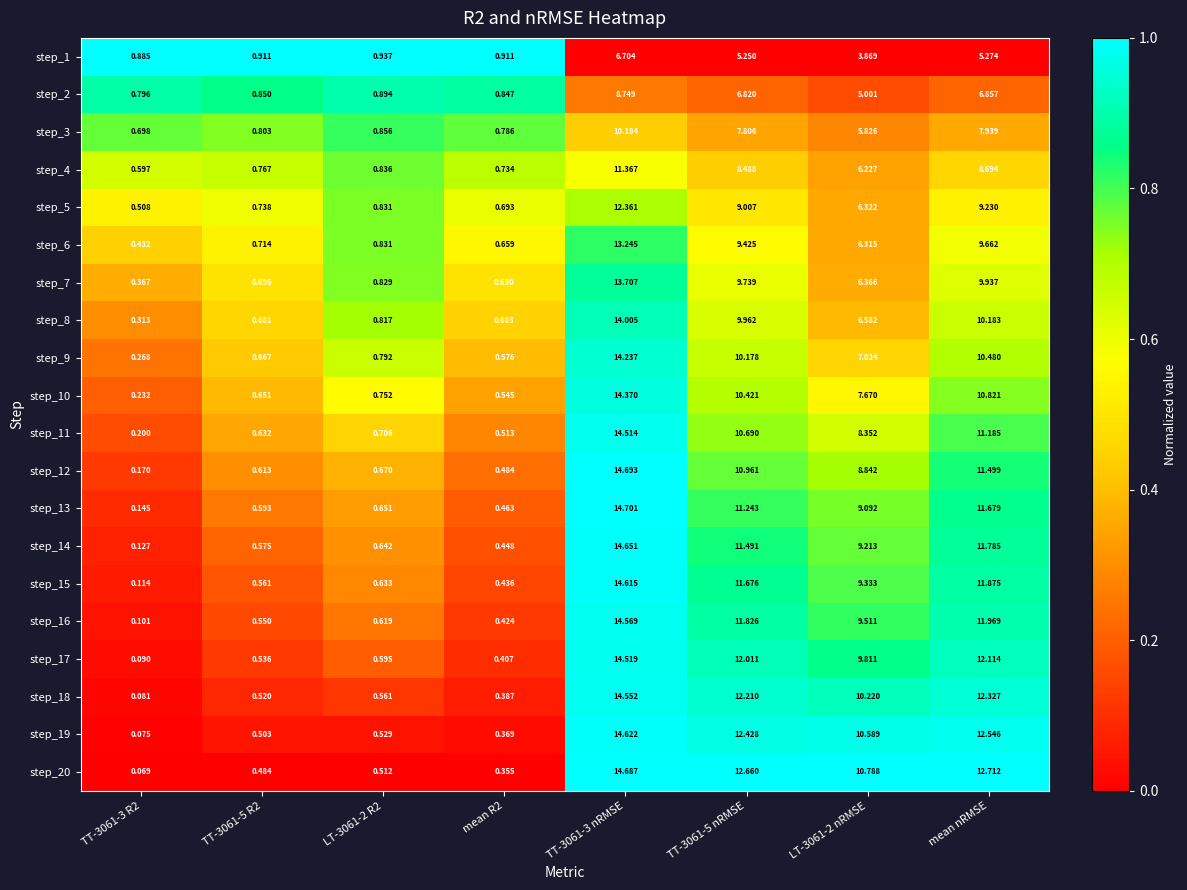

Is the value of step_20 at TT-3061-5 nRMSE greater than the value of step_4 at TT-3061-3 R2?

Yes